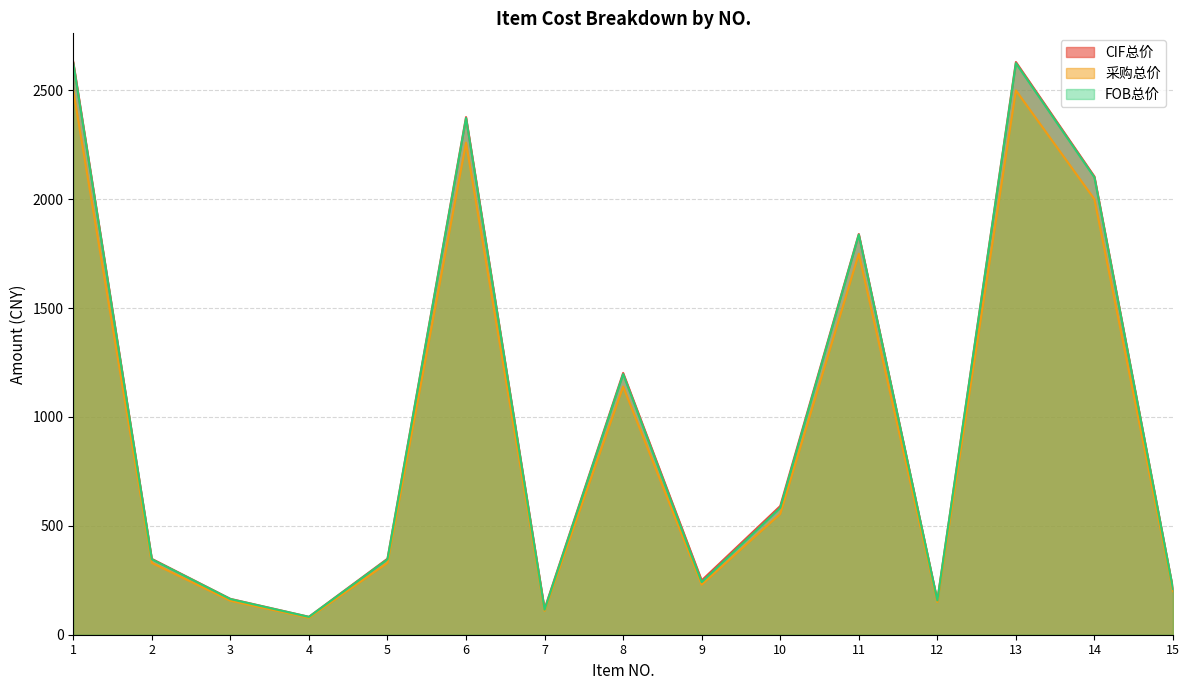

Where is the first local minimum for CIF总价?

4